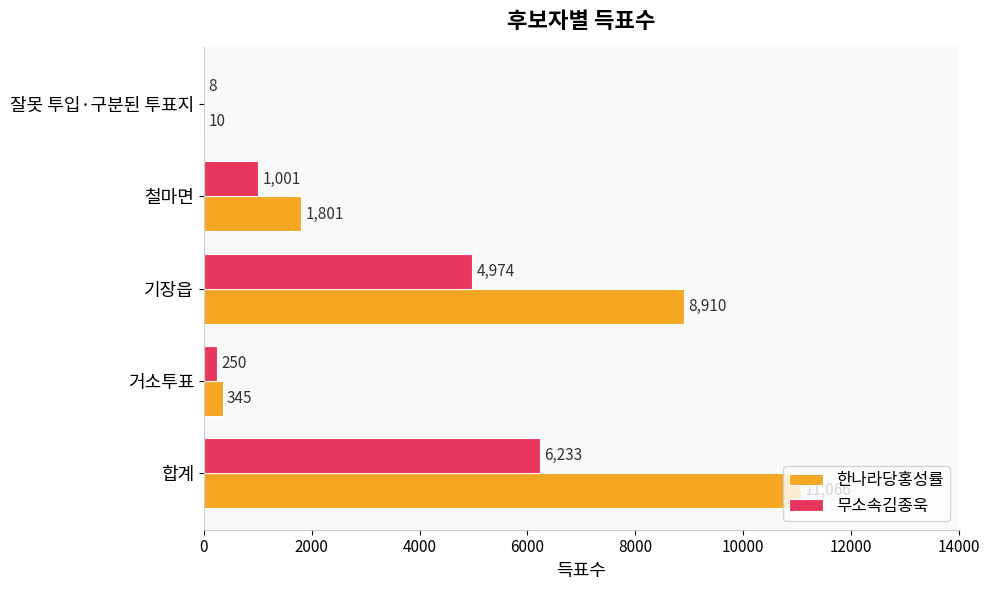

Which category has the highest value across all series?

합계